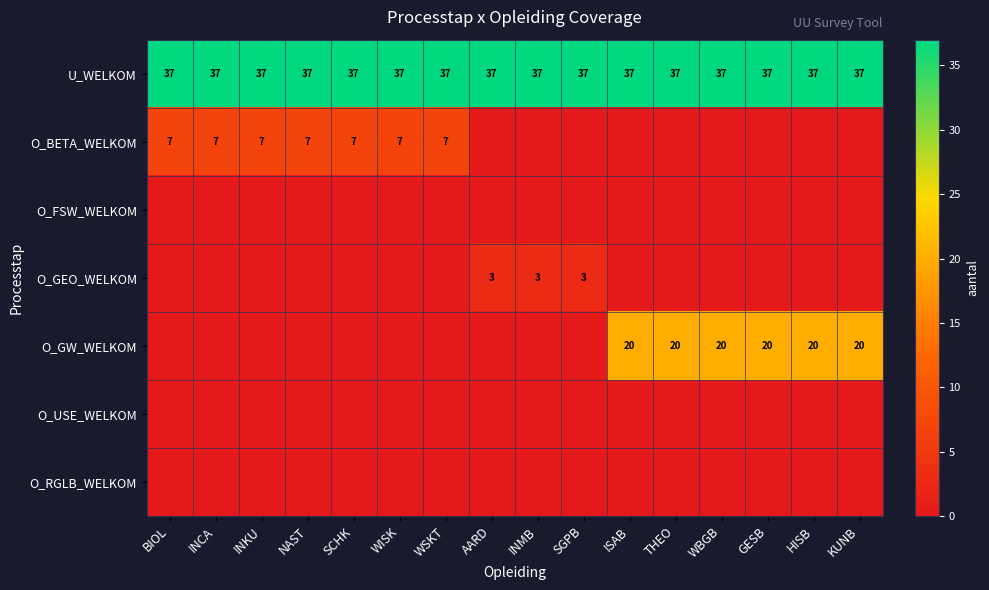

What is the approximate value of U_WELKOM at GESB?

37